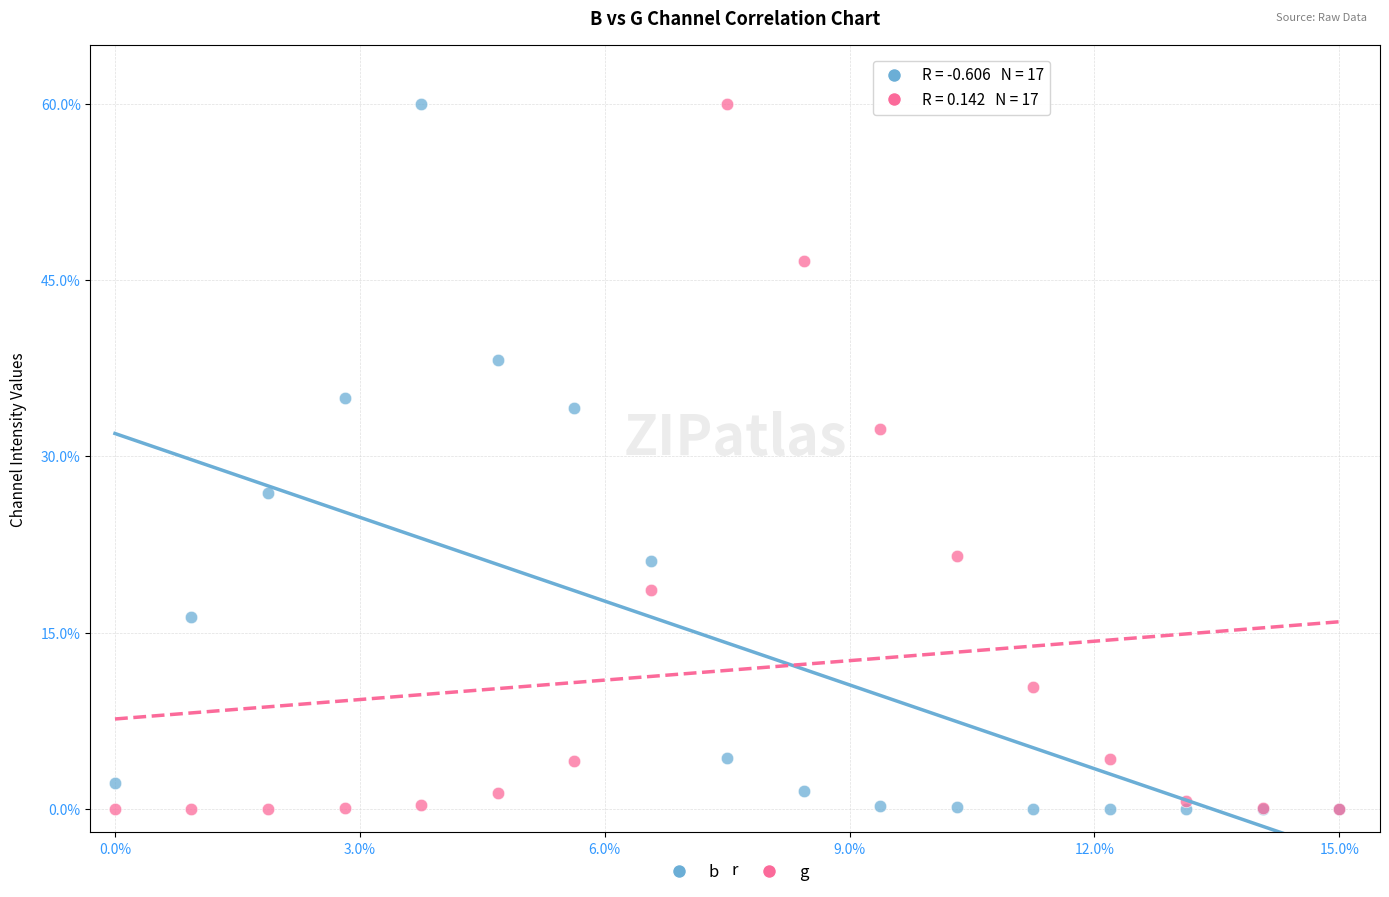

Across all series, what Y value is closest to 30?

32.4